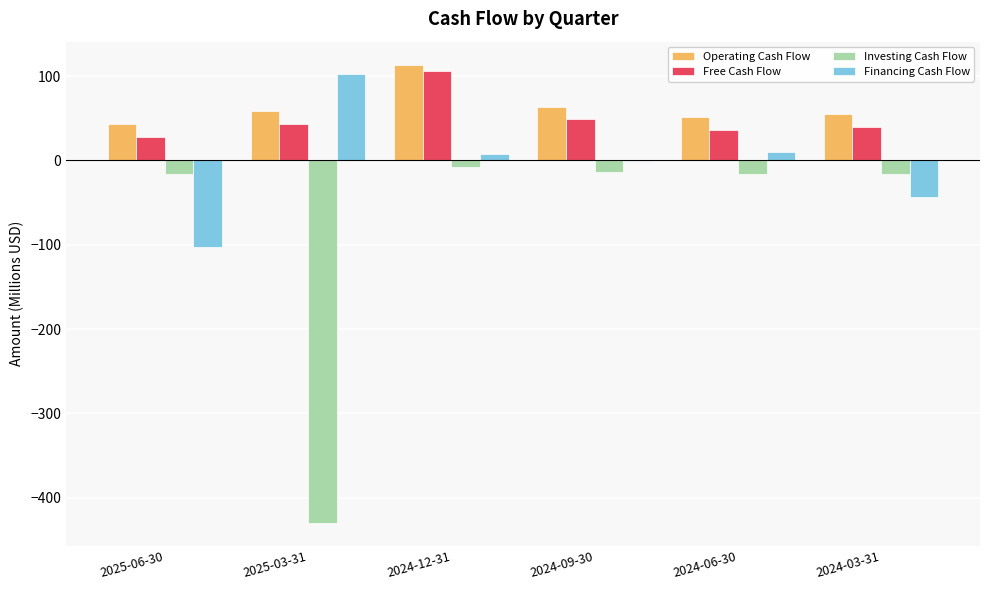

The Financing Cash Flow series shows 10.5 at 2024-06-30. True or false?

True